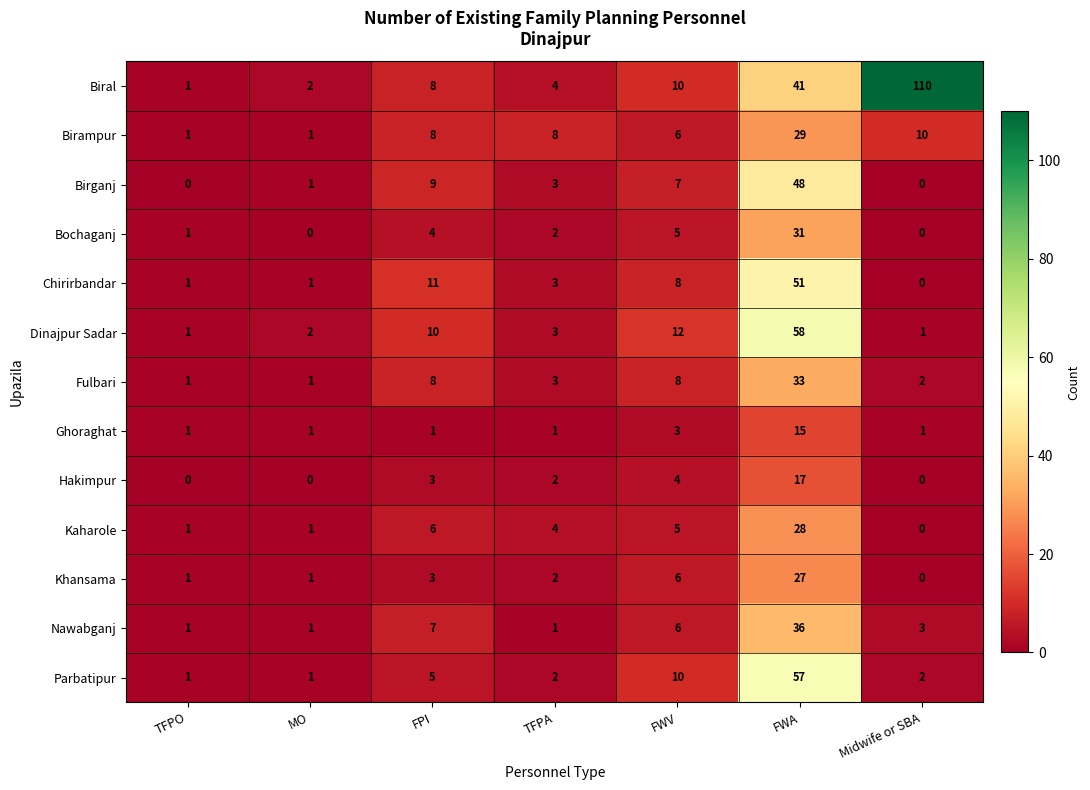

How many values in Hakimpur are above zero?

4